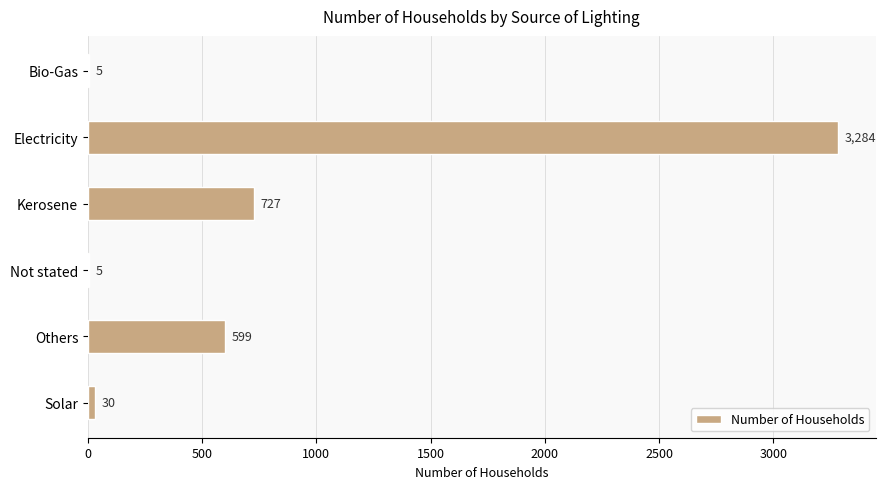

Is it true that the value at Electricity is 3284?

True